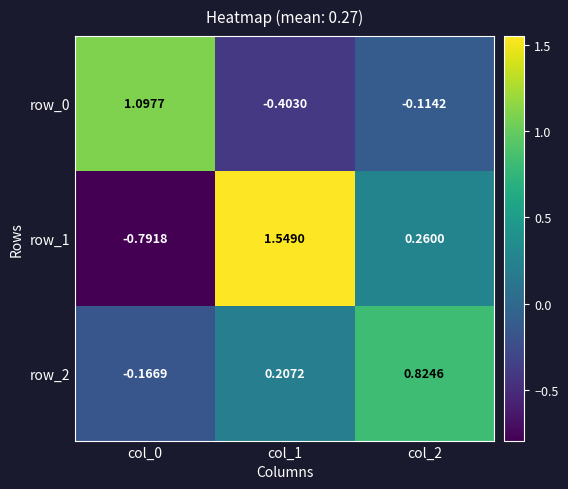

Which category has the lowest value in the row_2 series?

col_0